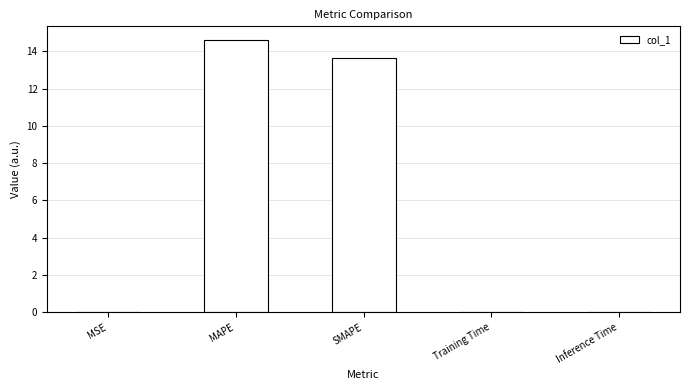

Where is the data nearest to the value 7?

SMAPE